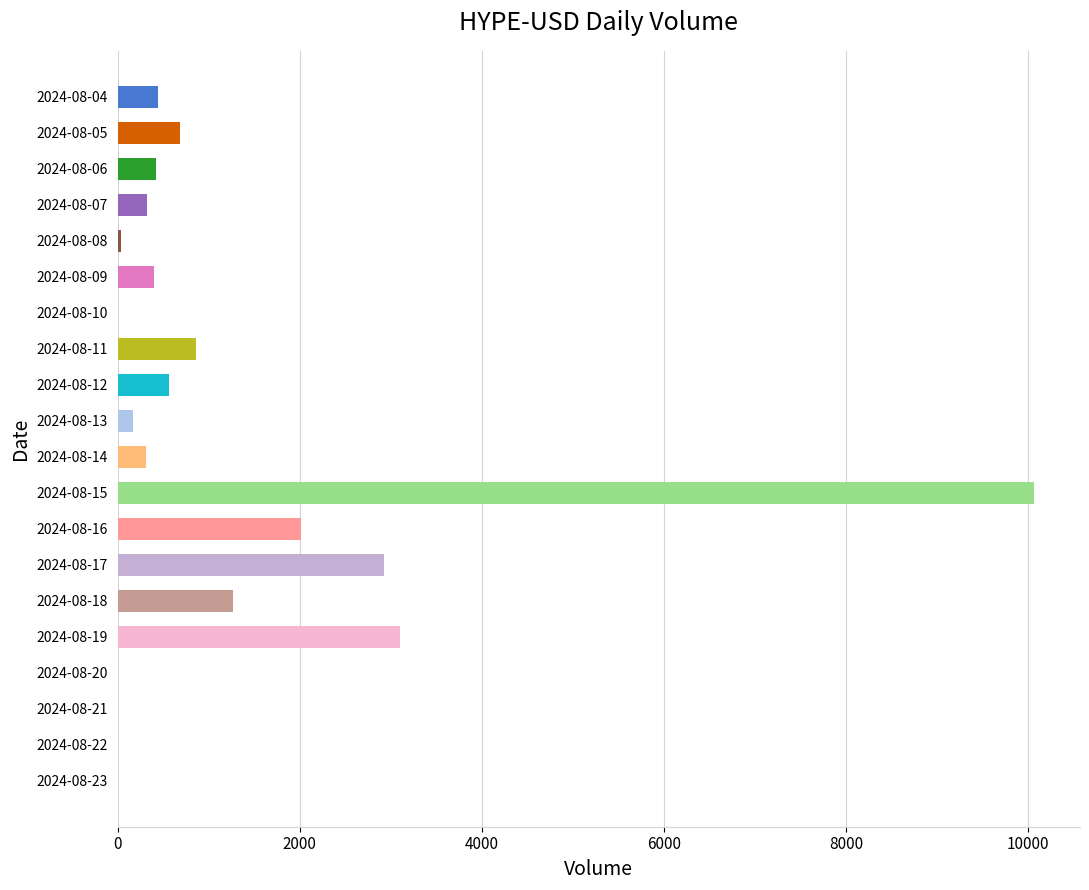

What is the sum of all values?

23583